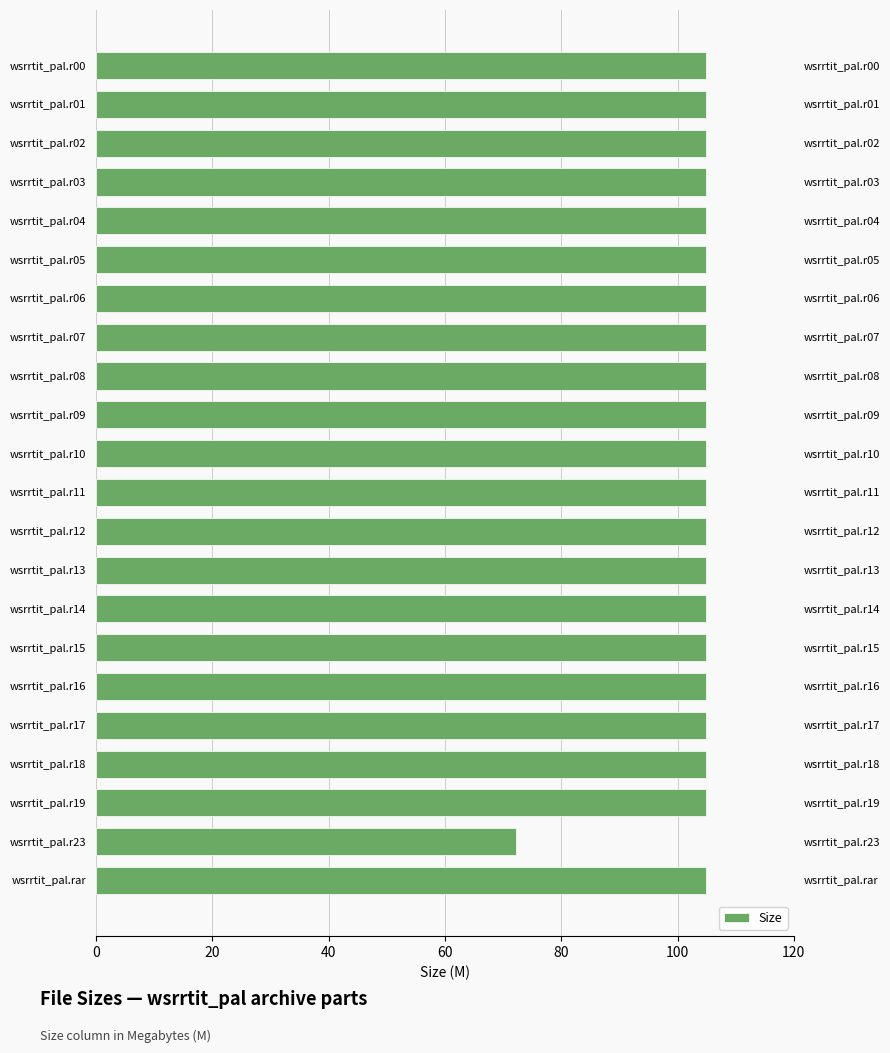

How many data points are less than 104?

1